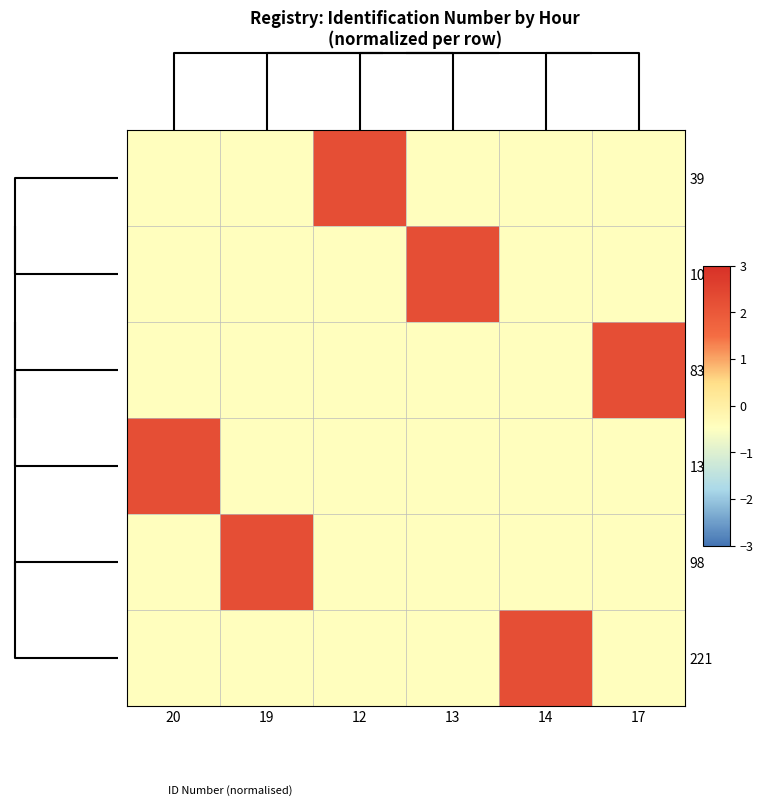

How many categories are shown in the chart?

6